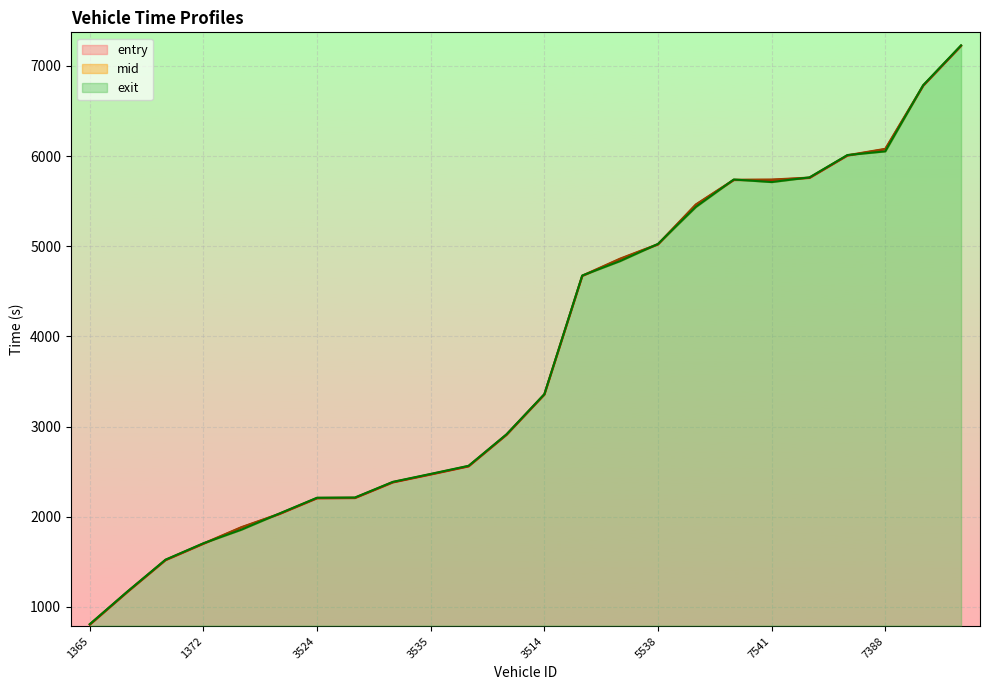

True or false: mid and entry intersect in this chart.

False